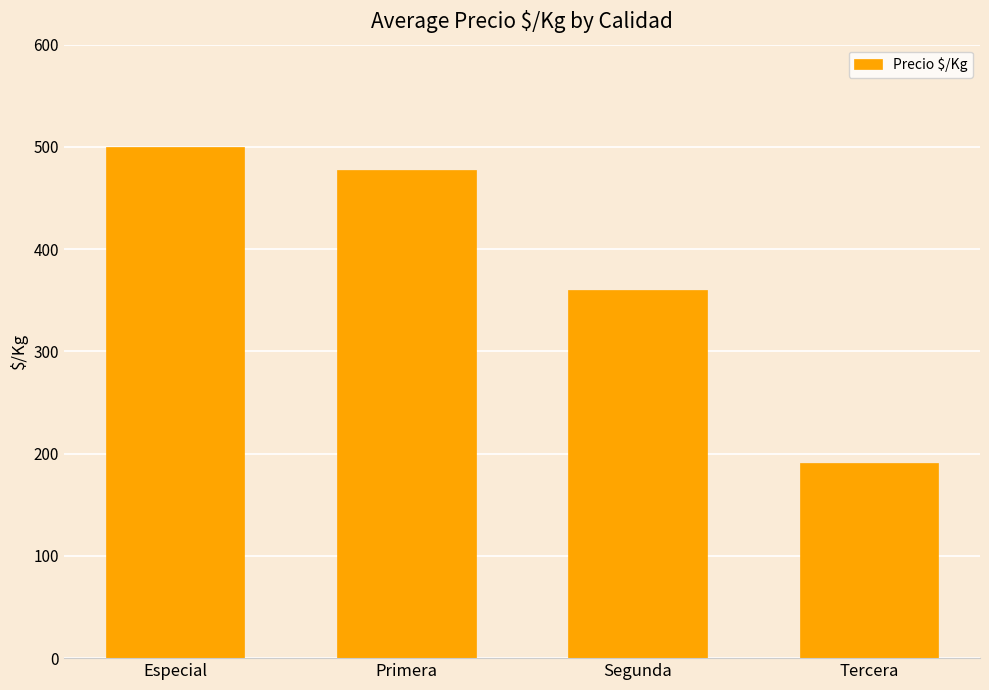

The value at Especial is 126. True or false?

False